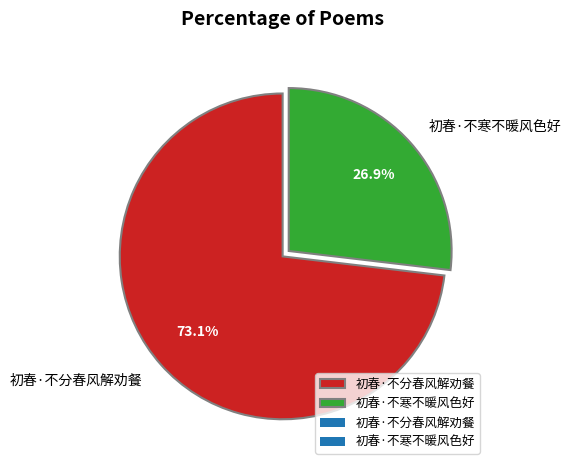

Is there a majority slice in this chart?

Yes